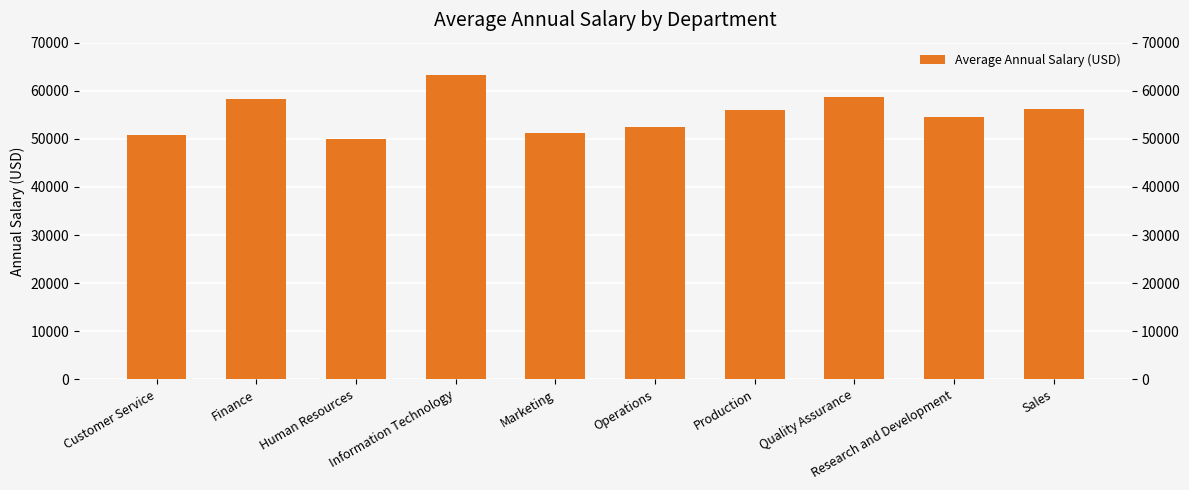

What is the change in value from Finance to Marketing?

-7000